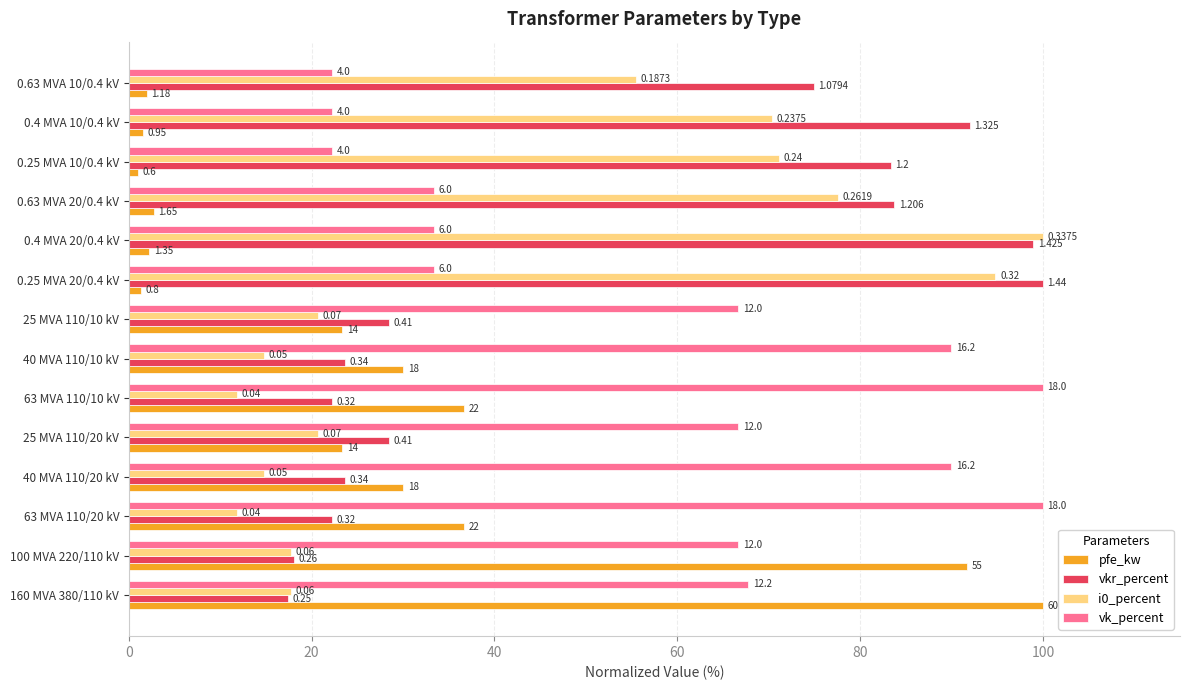

What are all the series names shown in the legend?

pfe_kw, vkr_percent, i0_percent, vk_percent